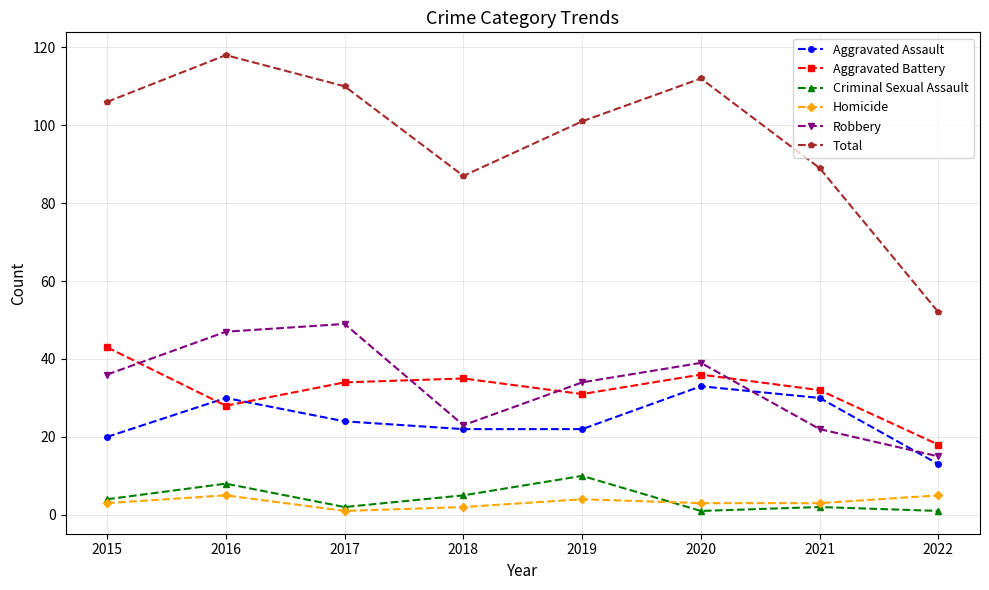

Reading left to right, transcribe all the data shown in this chart.

Aggravated Assault: 2015=20	2016=30	2017=24	2018=22	2019=22	2020=33	2021=30	2022=13
Aggravated Battery: 2015=43	2016=28	2017=34	2018=35	2019=31	2020=36	2021=32	2022=18
Criminal Sexual Assault: 2015=4	2016=8	2017=2	2018=5	2019=10	2020=1	2021=2	2022=1
Homicide: 2015=3	2016=5	2017=1	2018=2	2019=4	2020=3	2021=3	2022=5
Robbery: 2015=36	2016=47	2017=49	2018=23	2019=34	2020=39	2021=22	2022=15
Total: 2015=106	2016=118	2017=110	2018=87	2019=101	2020=112	2021=89	2022=52